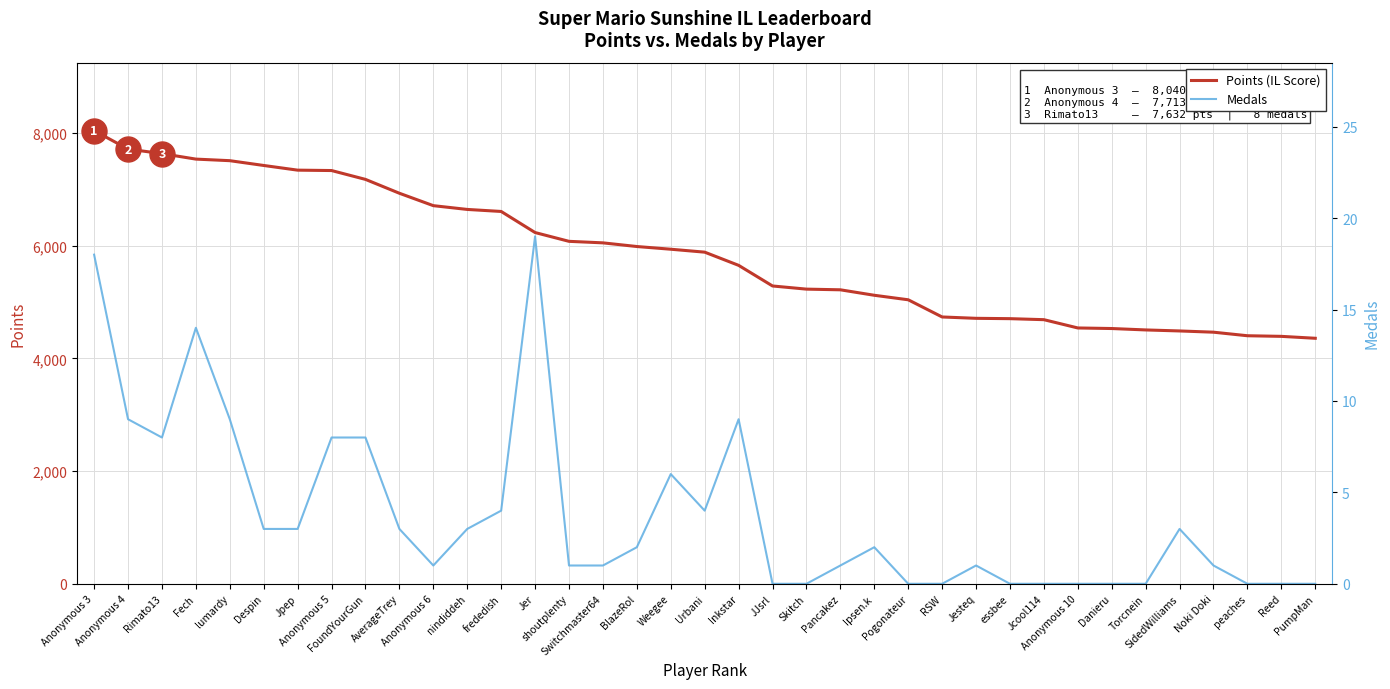

What are all the series names shown in the legend?

Points (IL Score), Medals